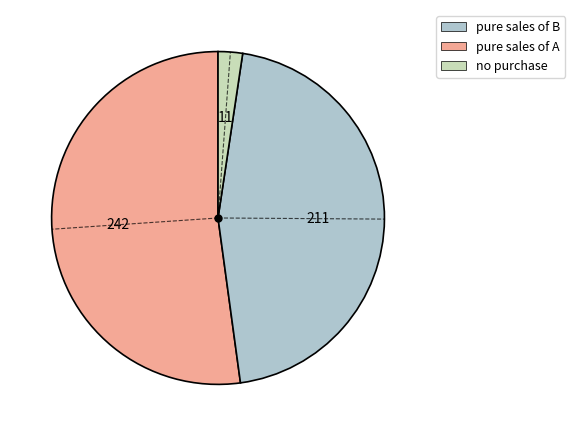

How many segments does this pie chart have?

3